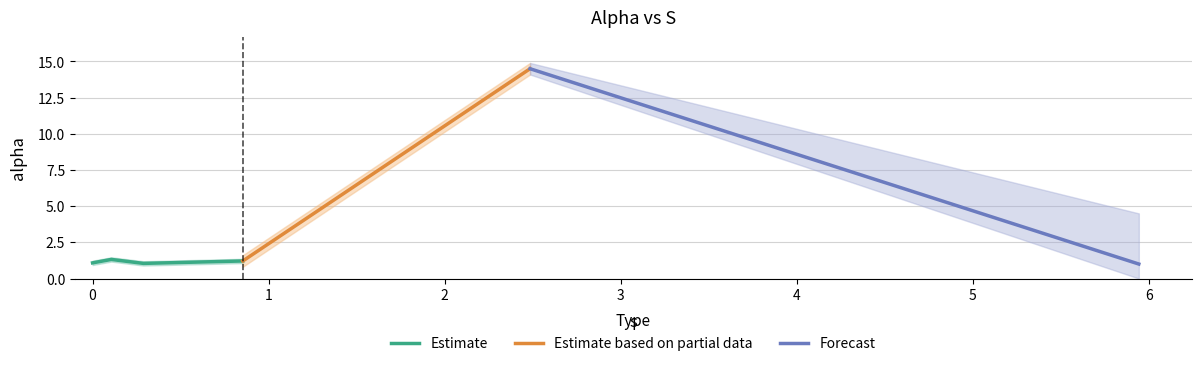

Reading left to right, what are all the values shown in this chart?

1.1	1.3	1.0	1.2	14.5	1.0